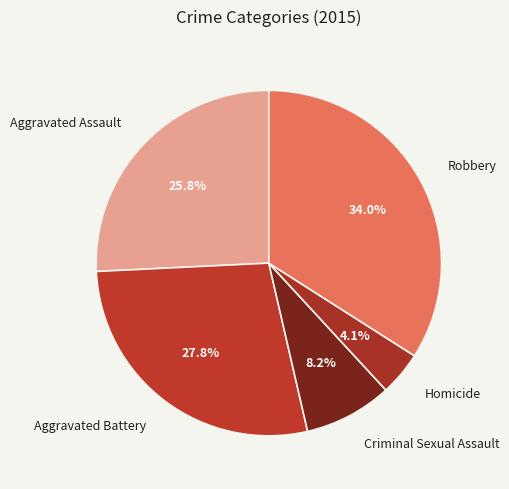

How much of the chart is everything except Criminal Sexual Assault?

91.8%